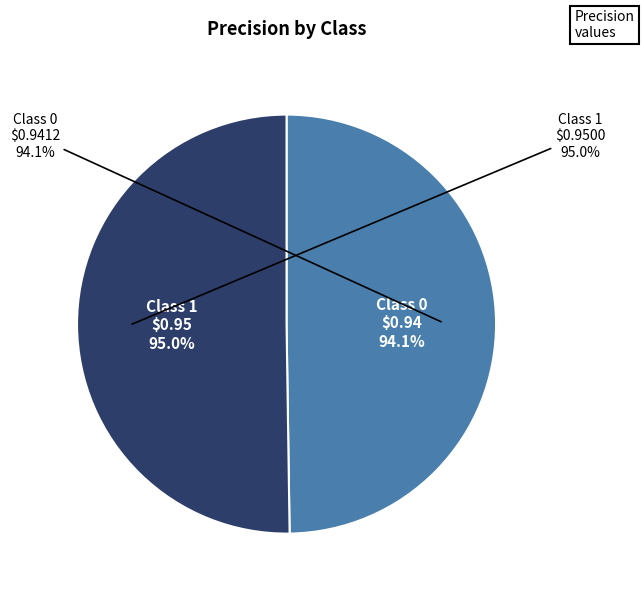

What percentage is the 1 slice, to the nearest percent?

50%